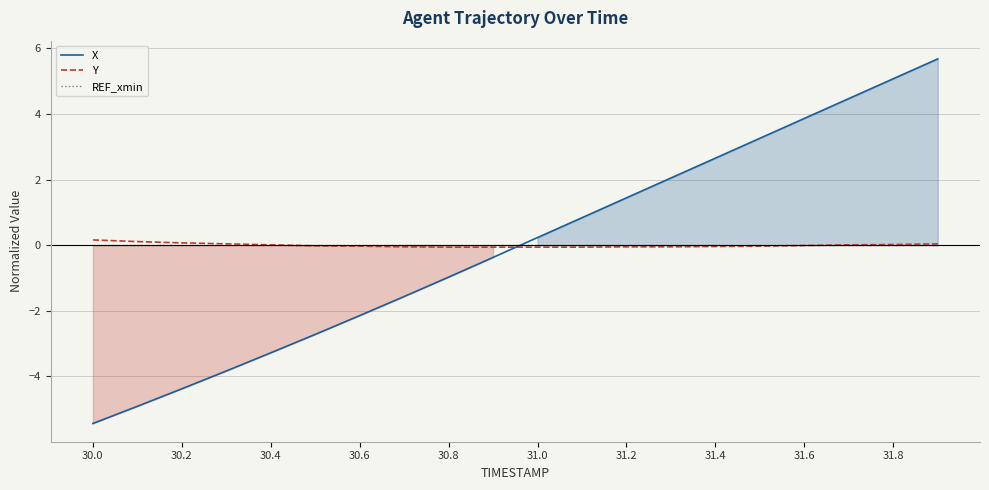

Where does the Y series first go above 0?

30.0